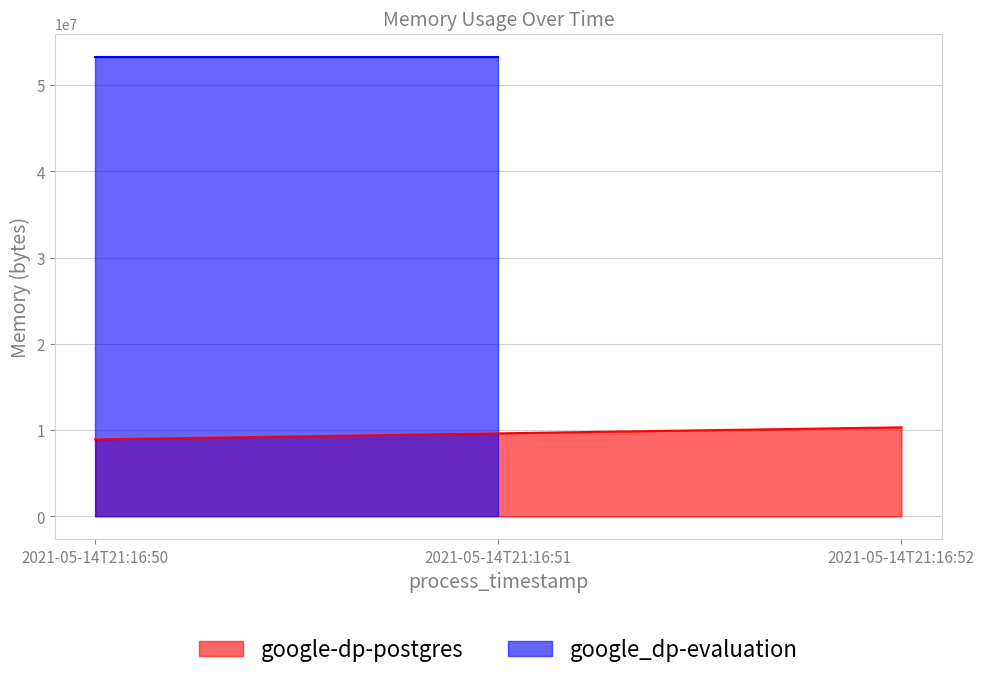

What are all the series names shown in the legend?

google-dp-postgres, google_dp-evaluation